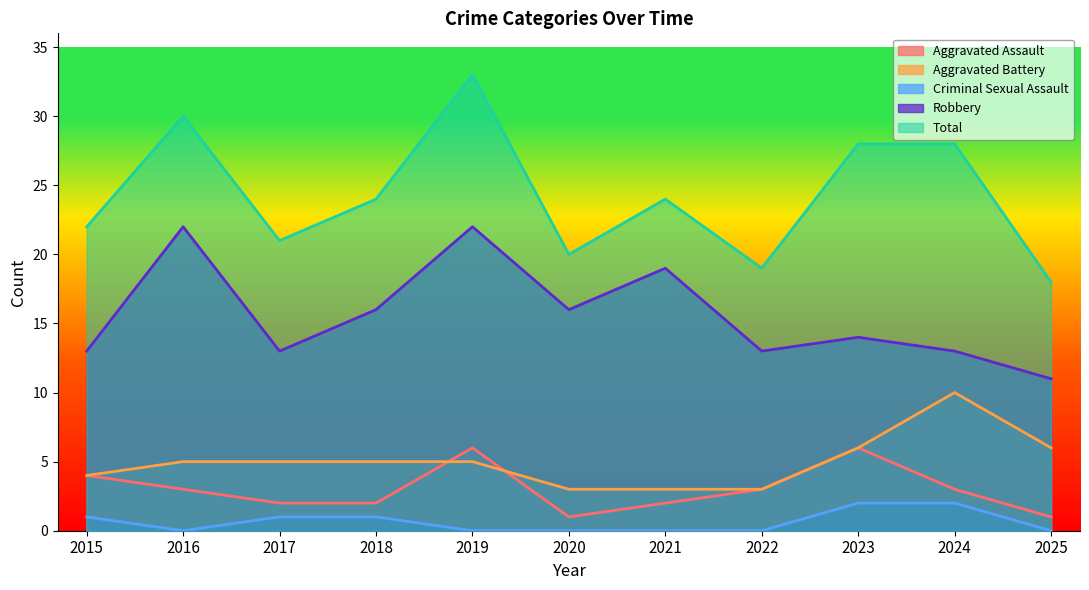

Reading left to right, extract all data points from this chart.

Aggravated Assault: 4	3	2	2	6	1	2	3	6	3	1
Aggravated Battery: 4	5	5	5	5	3	3	3	6	10	6
Criminal Sexual Assault: 1	0	1	1	0	0	0	0	2	2	0
Robbery: 13	22	13	16	22	16	19	13	14	13	11
Total: 22	30	21	24	33	20	24	19	28	28	18